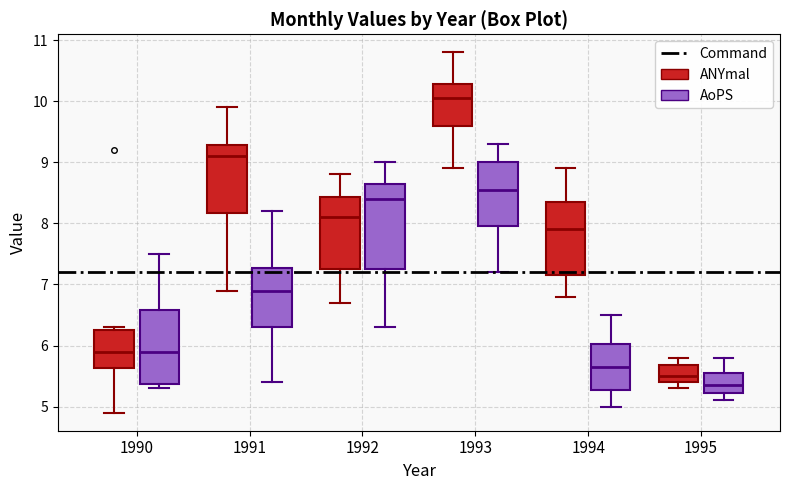

Which box is the tallest, from its lower edge to its upper edge?

1992 (AoPS)